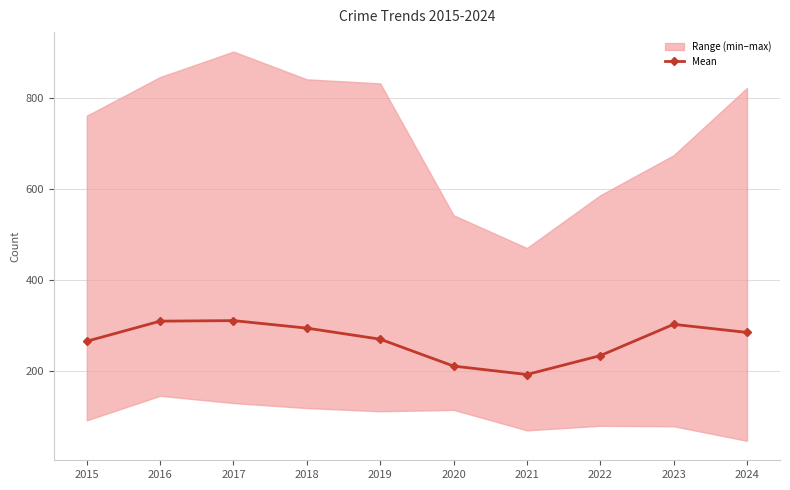

Does the chart display data point markers on the line(s)?

Yes